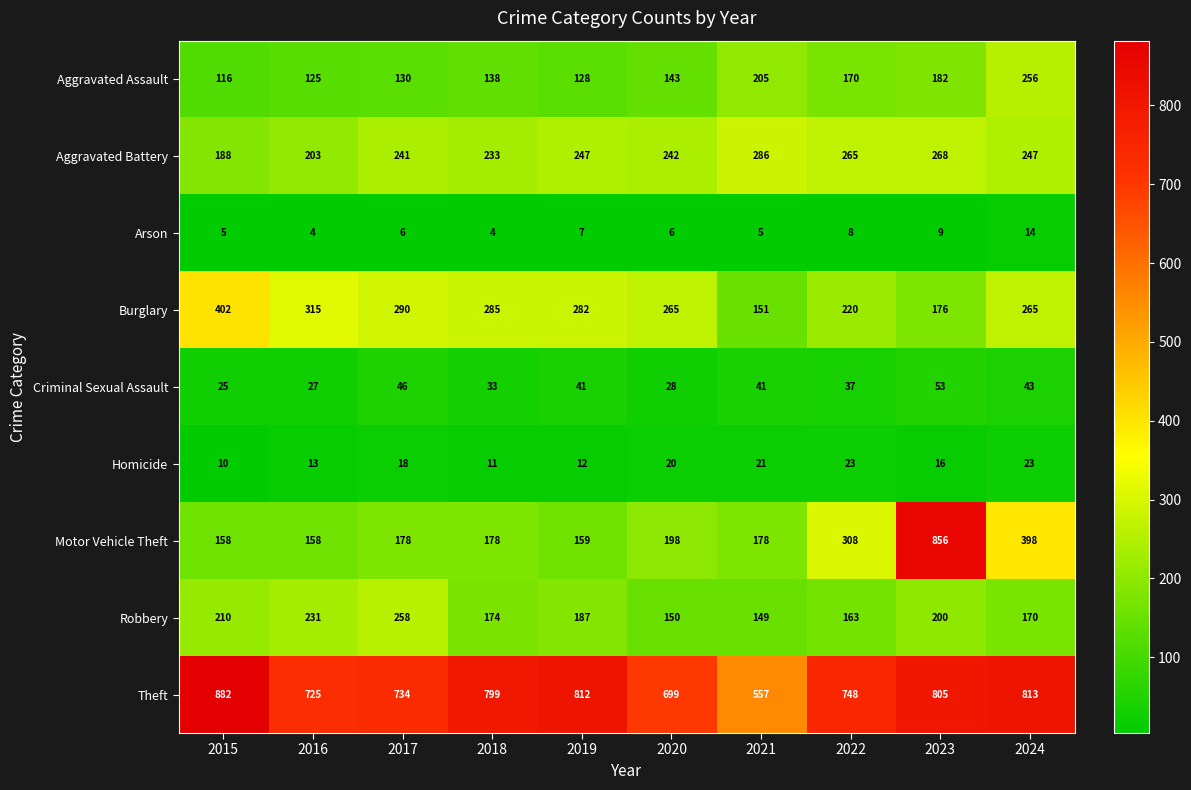

How many data points does each series have?

10